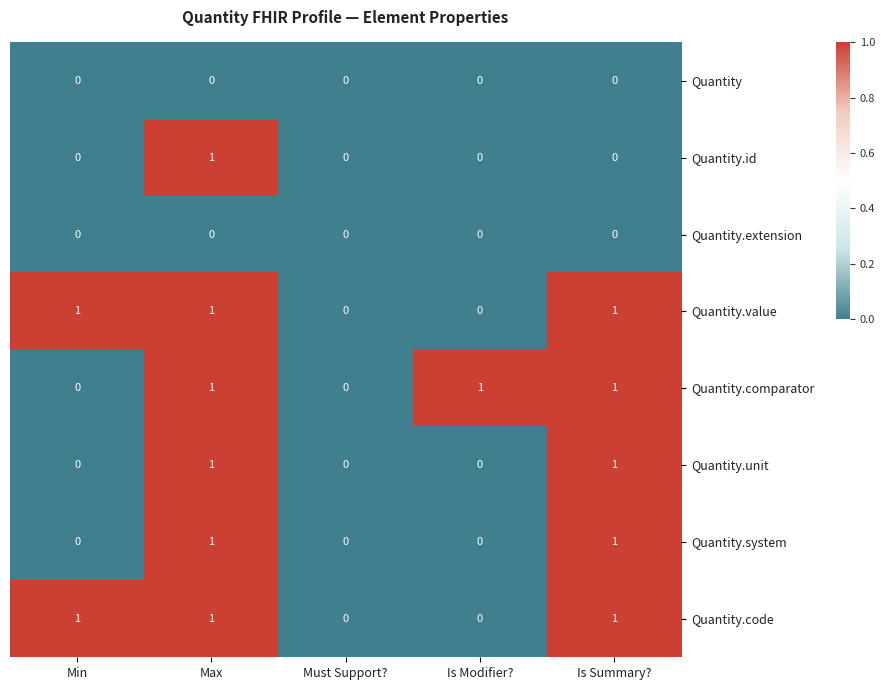

The Quantity.id series shows 1 at Must Support?. True or false?

False